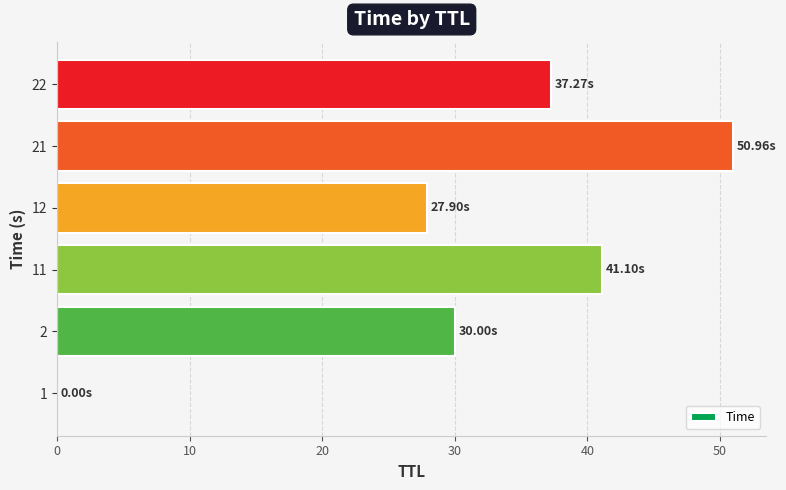

What is the sum of all values?

187.2